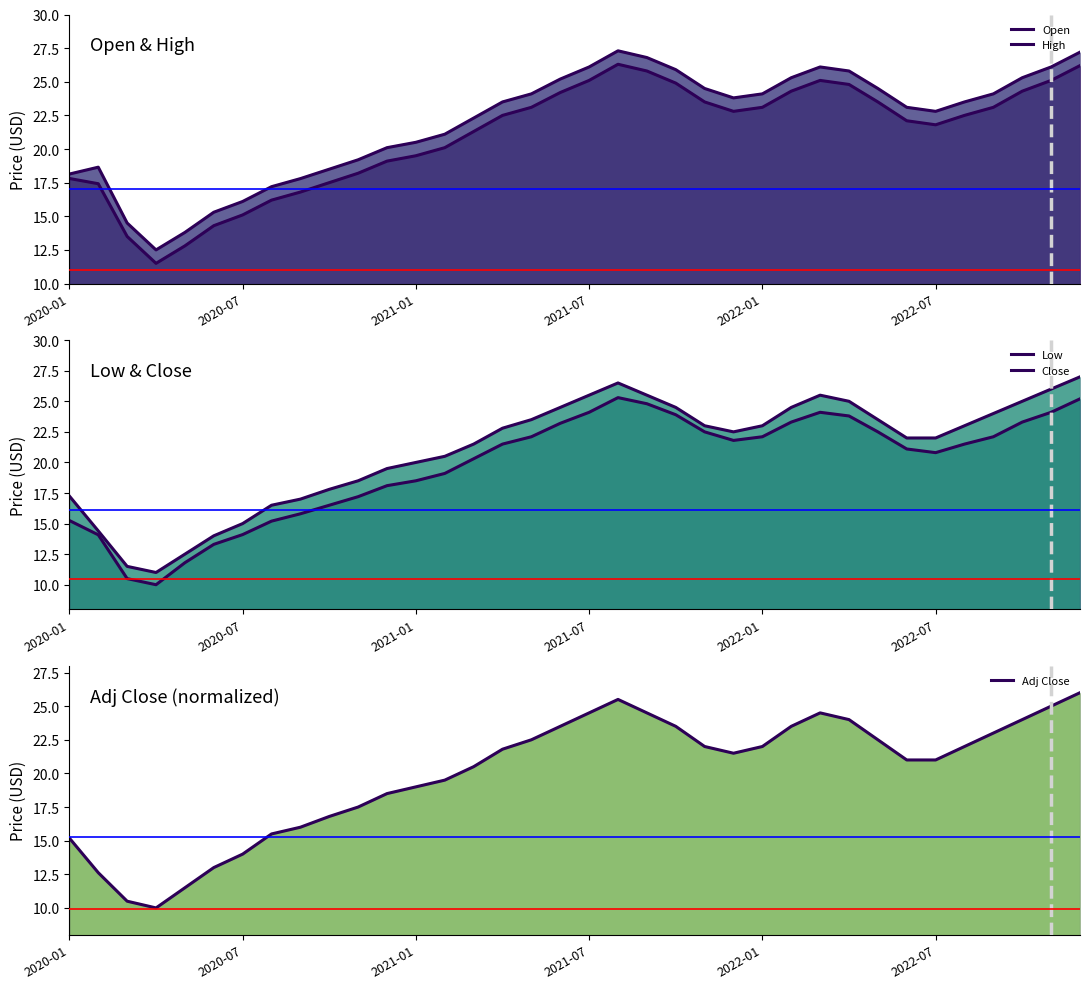

What is the difference between the Low values at 9 and 33?

6.8